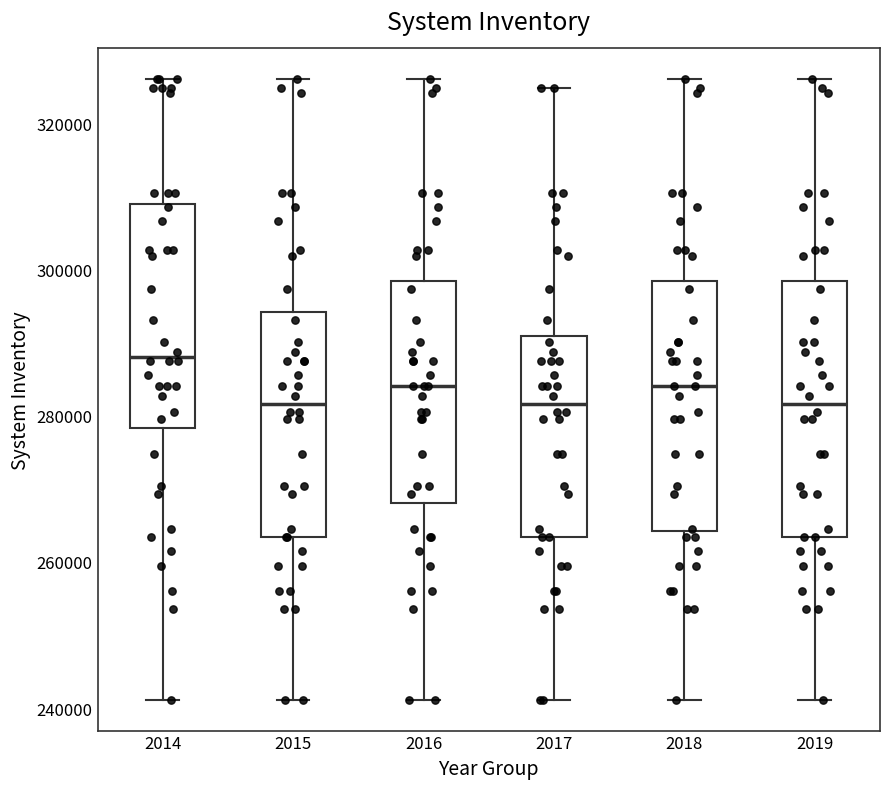

Where is the lower edge of the box at x = 2015 on the y-axis? The values are not printed on the chart, so give them approximately, as read against the axis.

264000